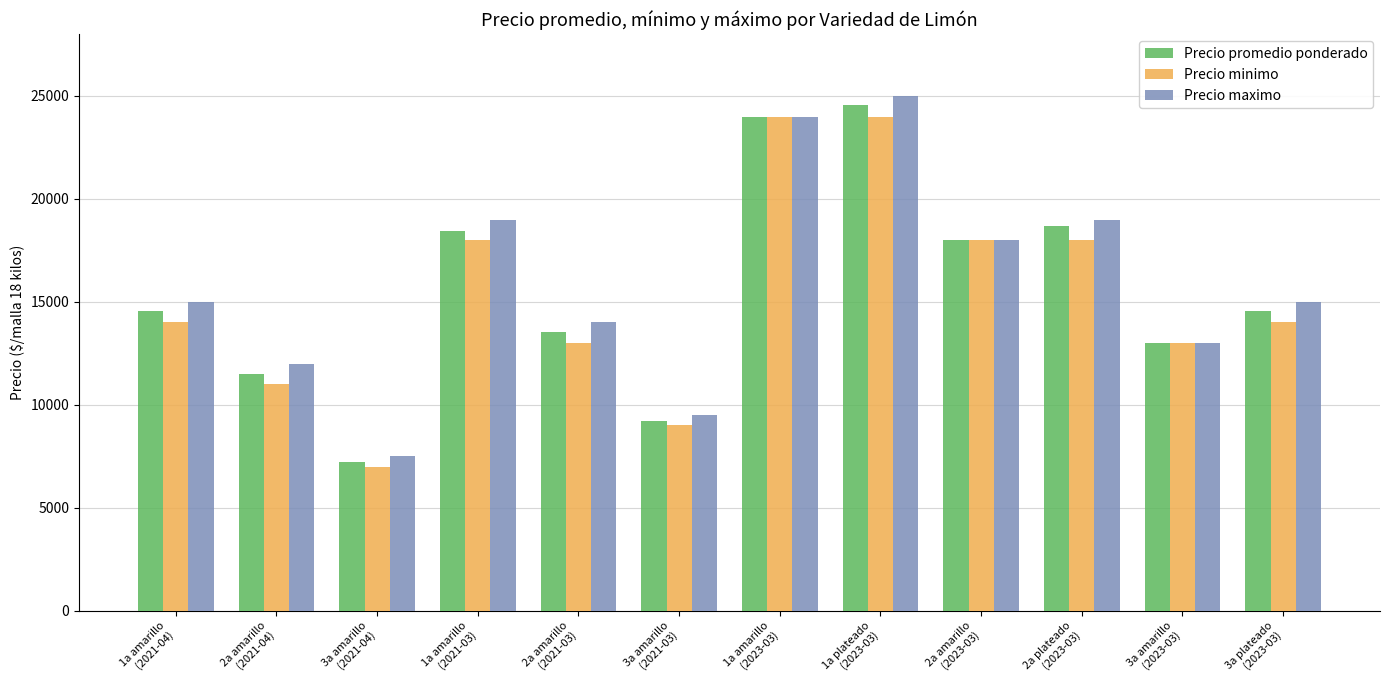

How many bars are there in each group?

3